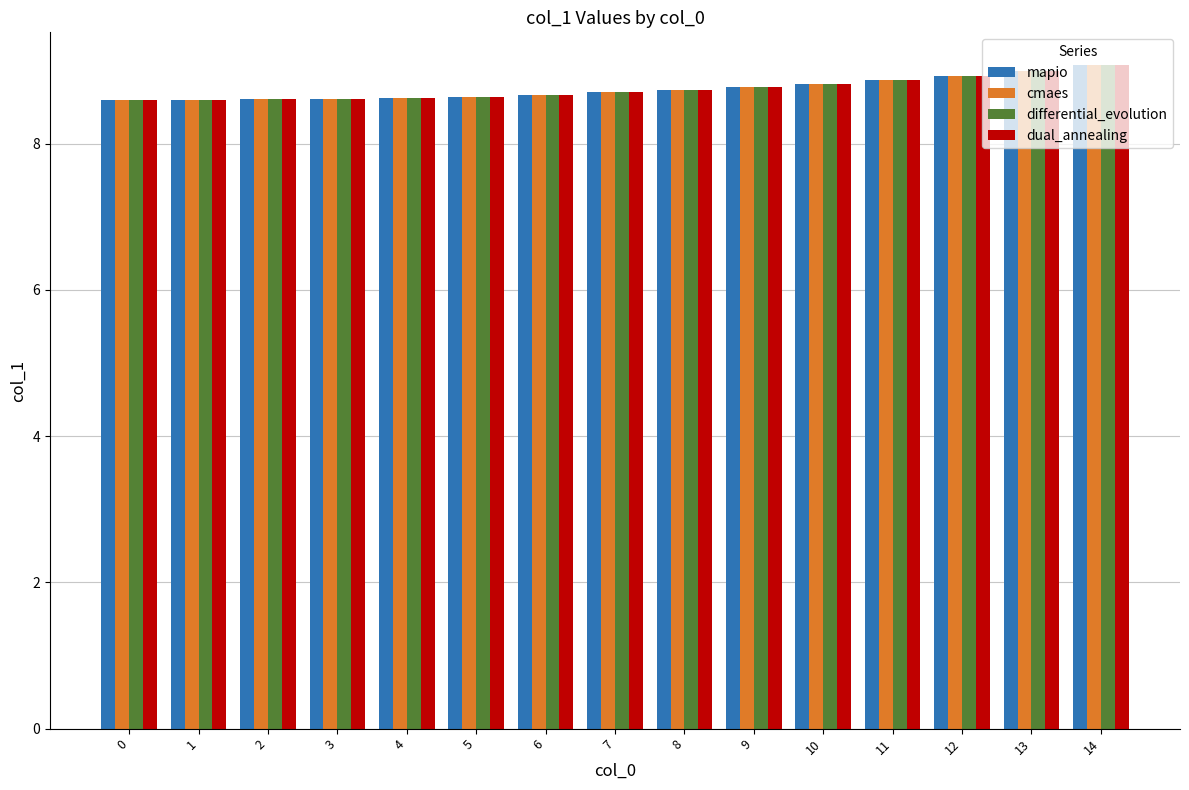

What is the value of the mapio bar at the 8th from the left?

8.7